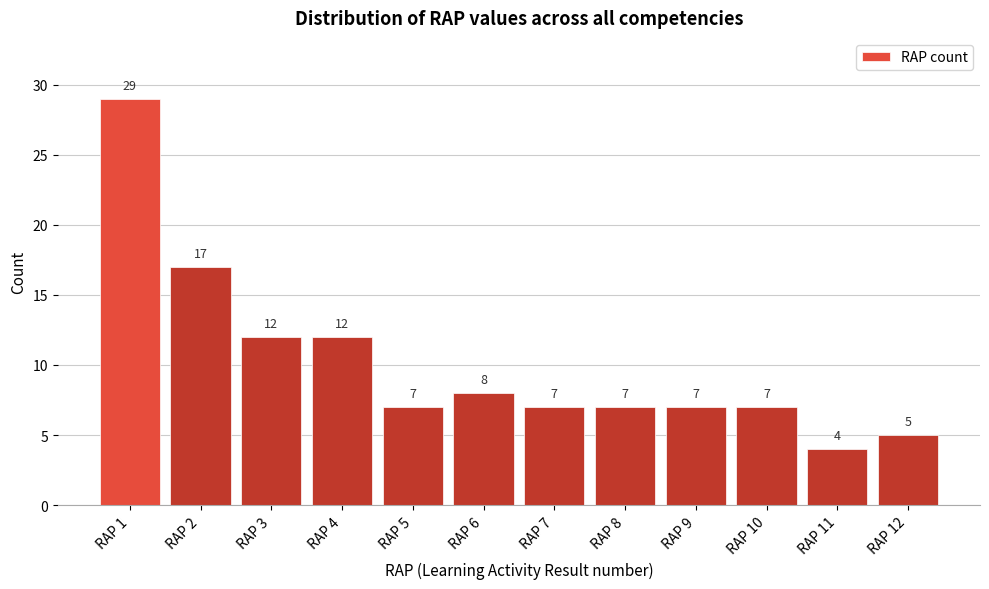

Reading left to right, what are all the values shown in this chart?

29	17	12	12	7	8	7	7	7	7	4	5